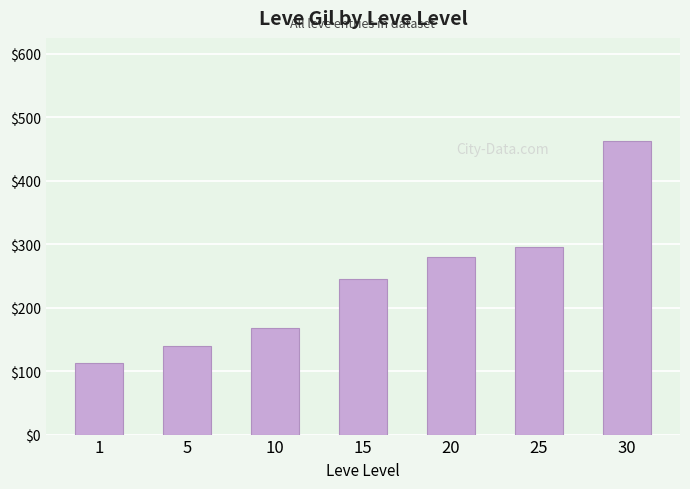

What is the sum of all values?

1704